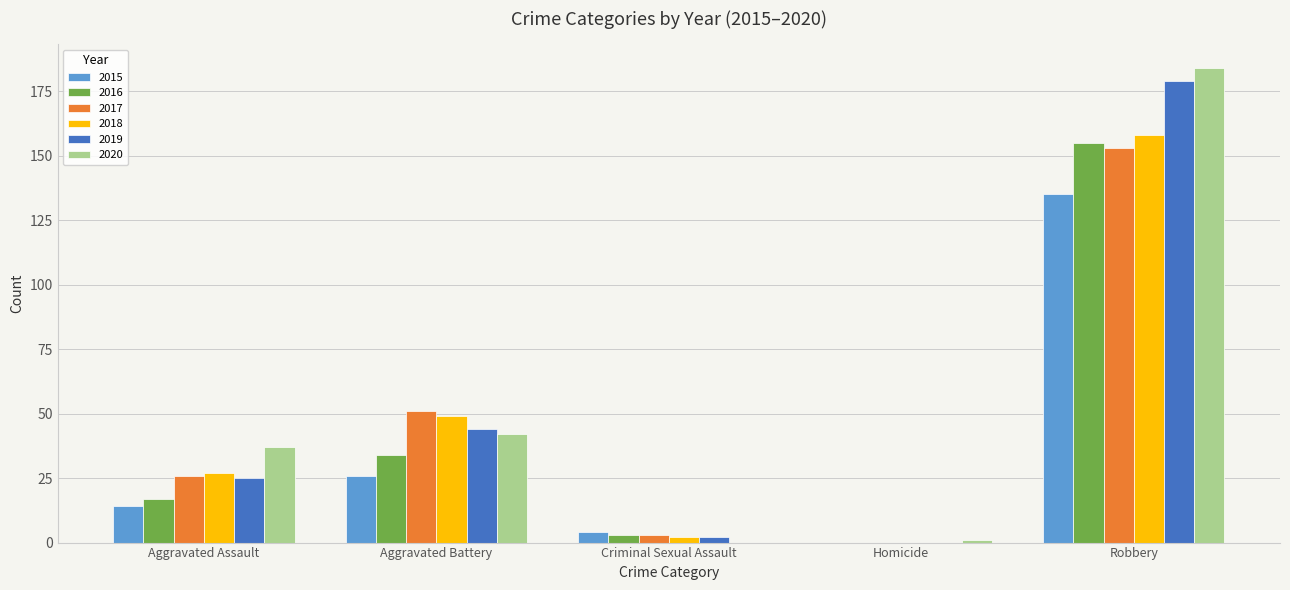

The value of 2019 at Robbery is 179. True or false?

True